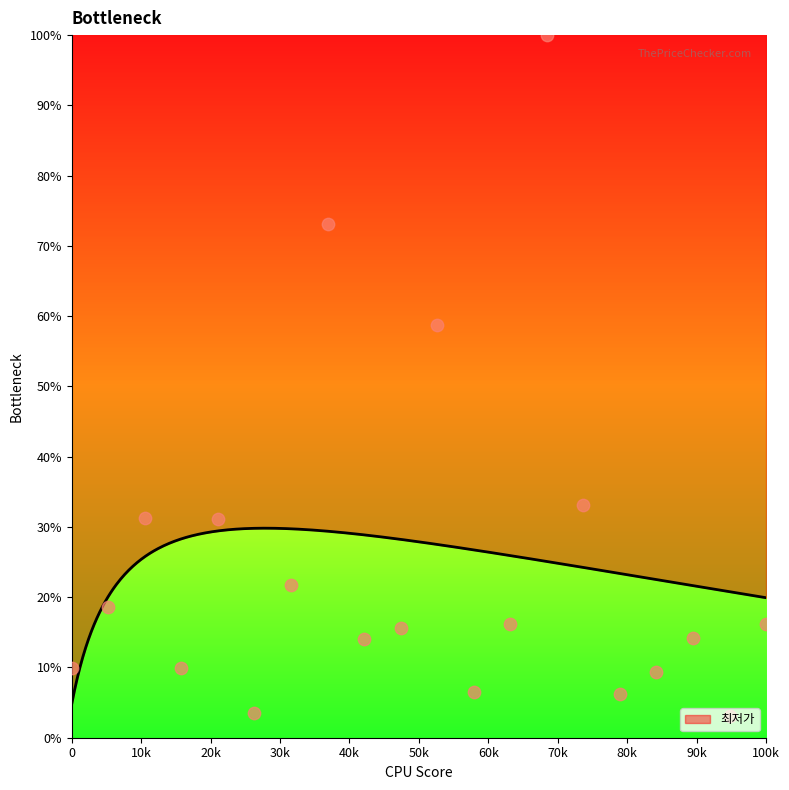

What is the lowest value of the 최저가 series?

4.8